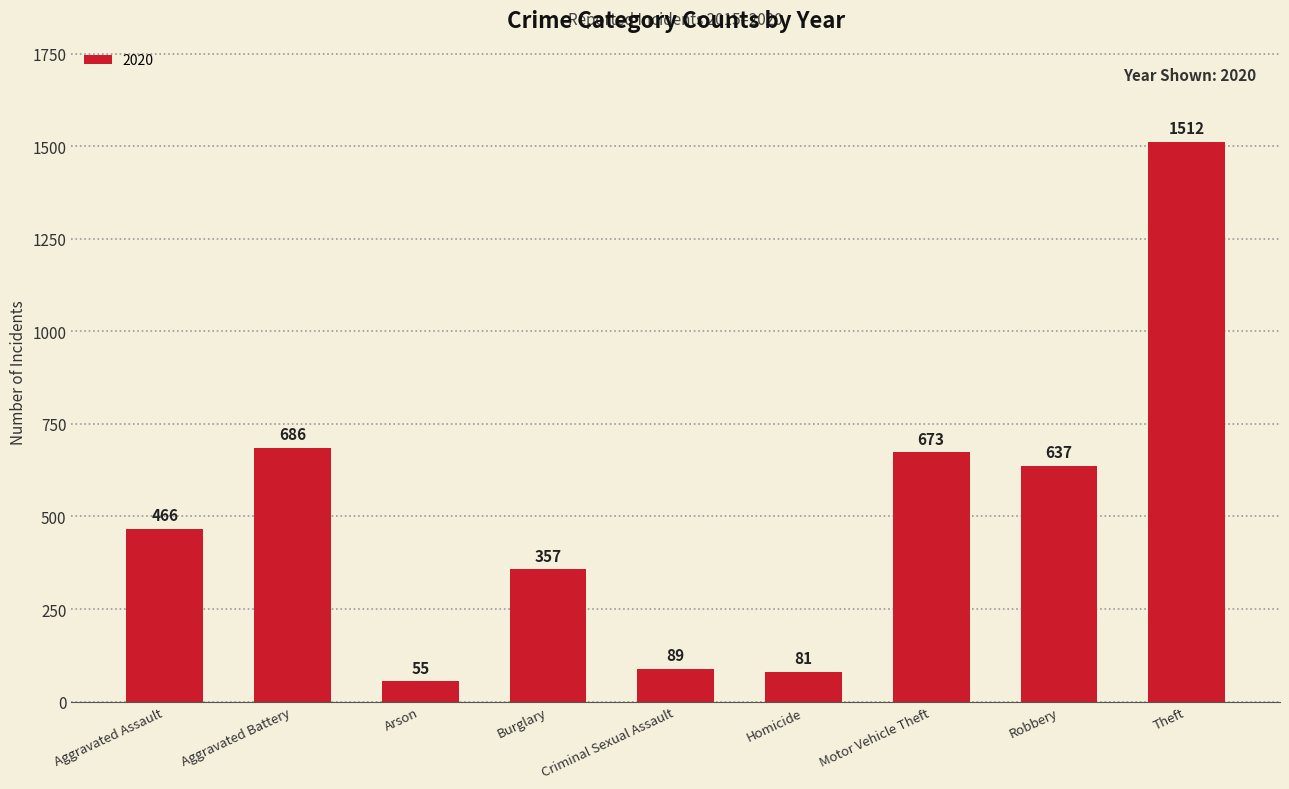

Are the bars horizontal?

No